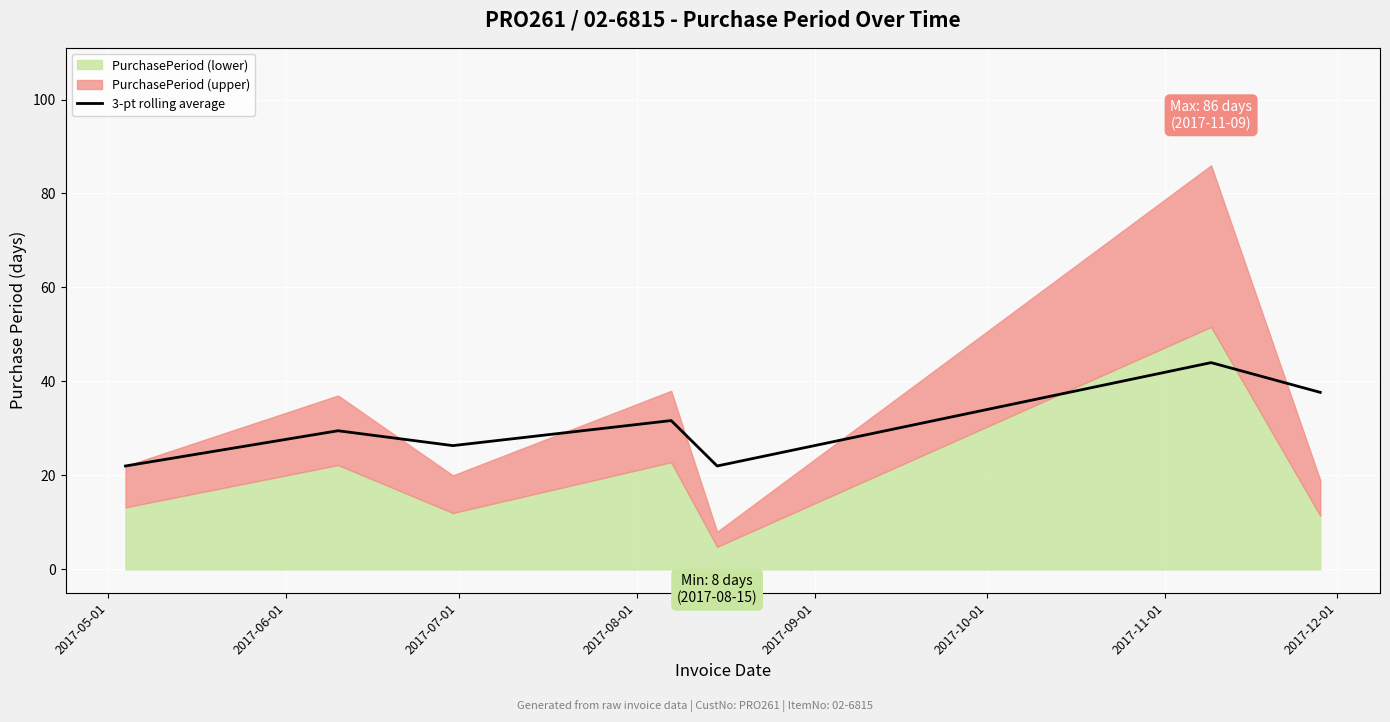

What is the maximum value for 3-pt rolling average?

44.0